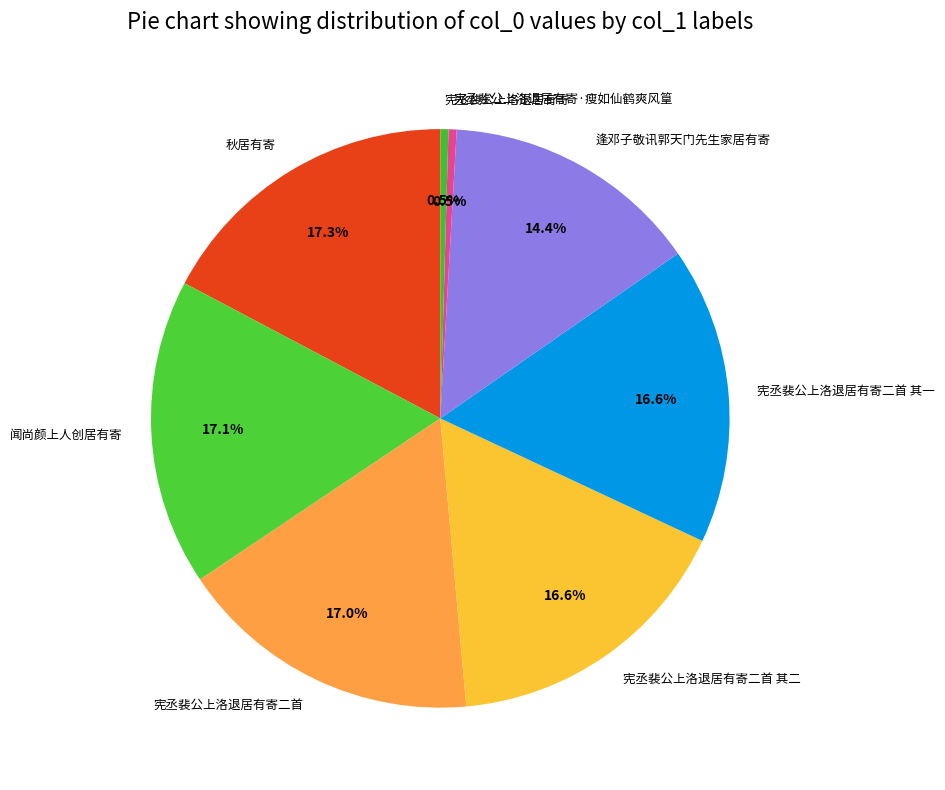

Between 宪丞裴公上洛退居有寄二首 and 逢邓子敬讯郭天门先生家居有寄, which is larger?

宪丞裴公上洛退居有寄二首